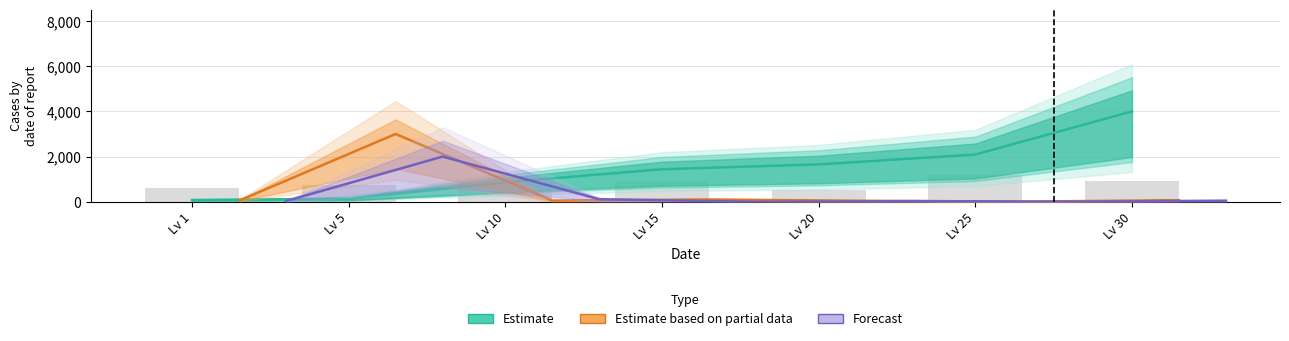

Is it true that Forecast equals 74.1 at Lv 30?

False